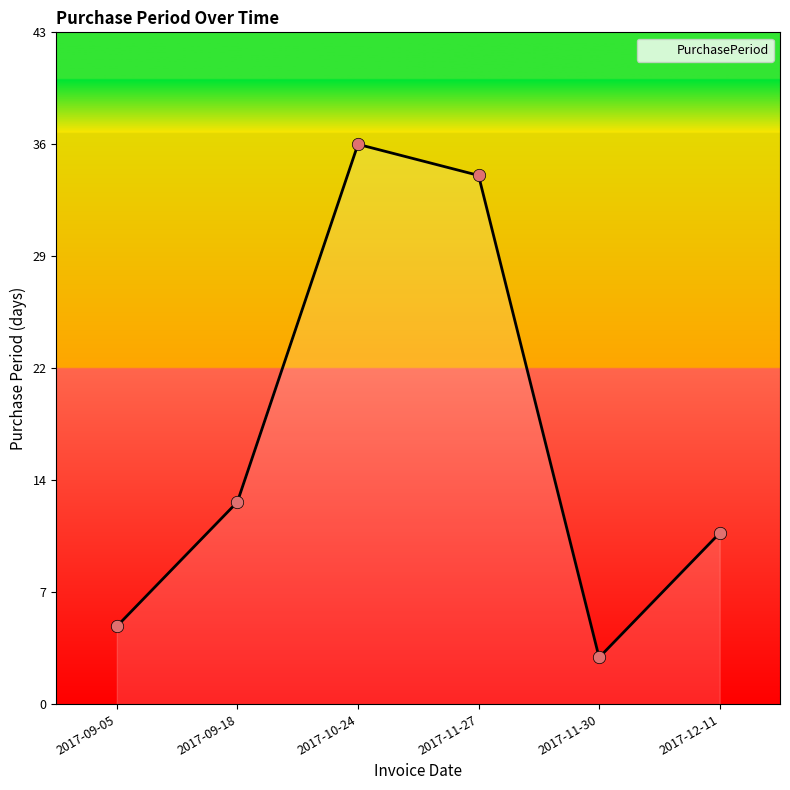

What is the change in value from 2017-09-18 to 2017-10-24?

+23